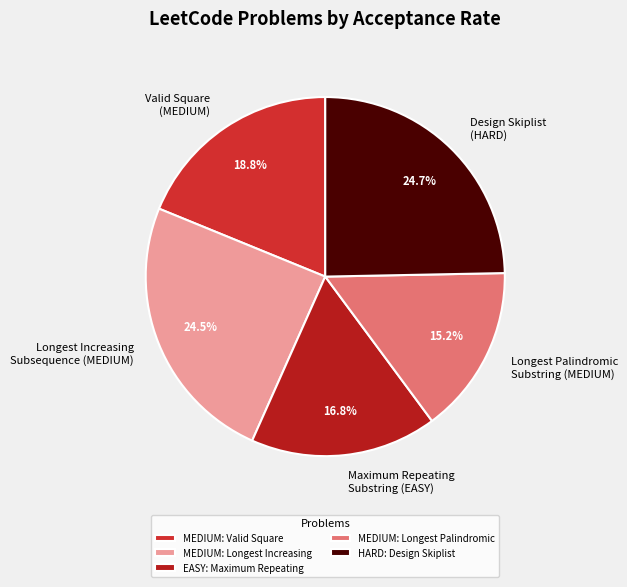

Is Maximum Repeating Substring (EASY) the majority of the pie?

No